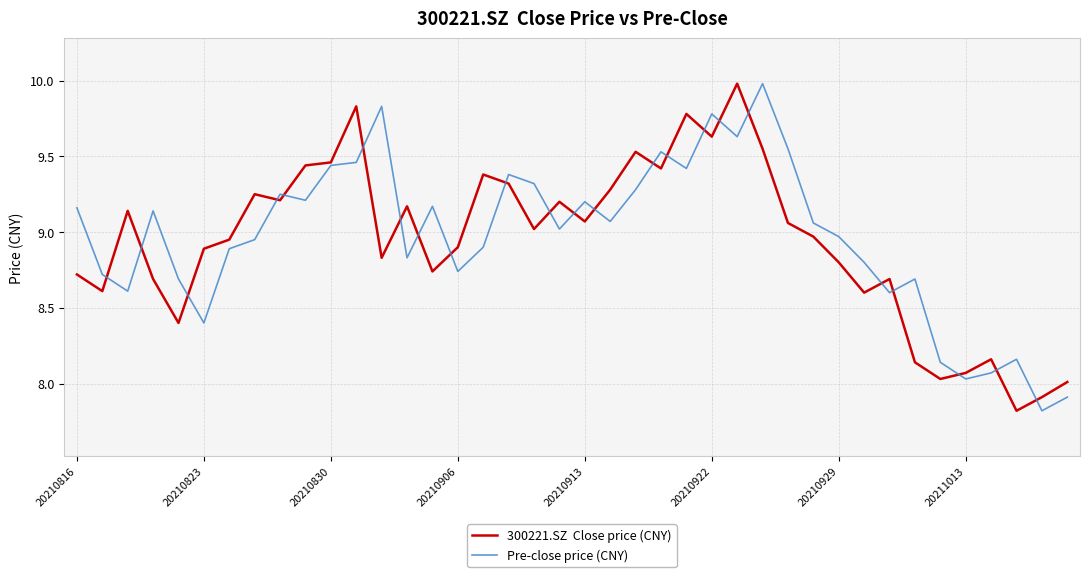

What is the minimum value shown in the chart?

7.8